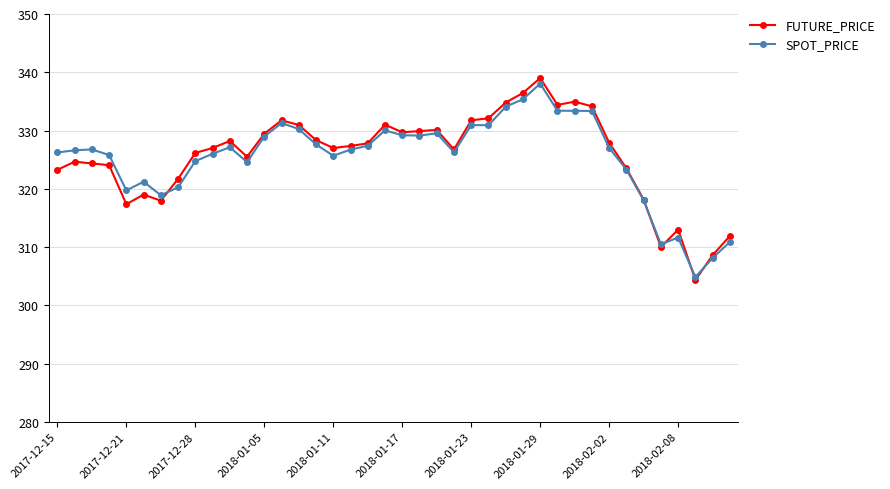

What is the value of the SPOT_PRICE point at the 28th from the left?

335.4